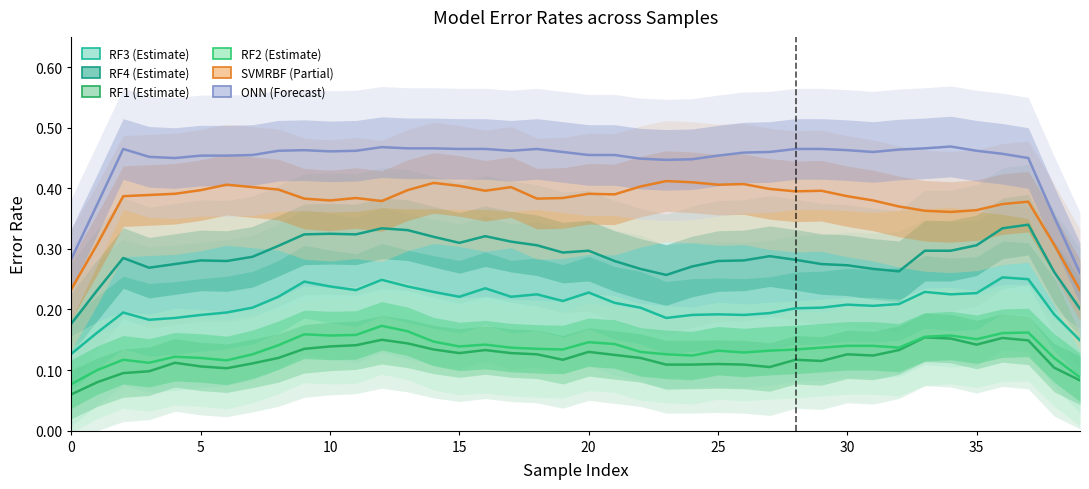

Which series changed the most between 30 and 36?

RF4